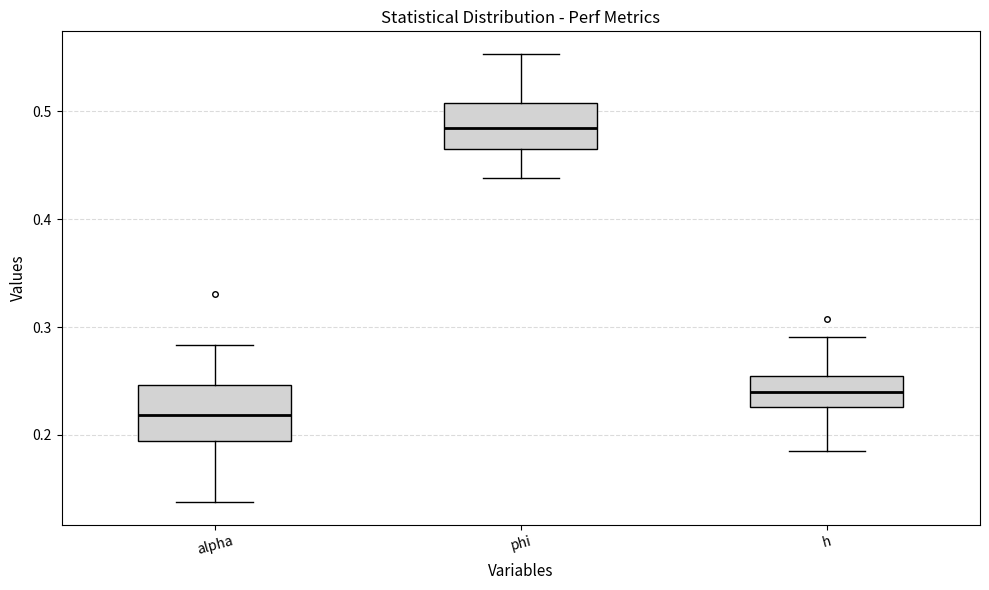

Which box has the lowest median line?

alpha